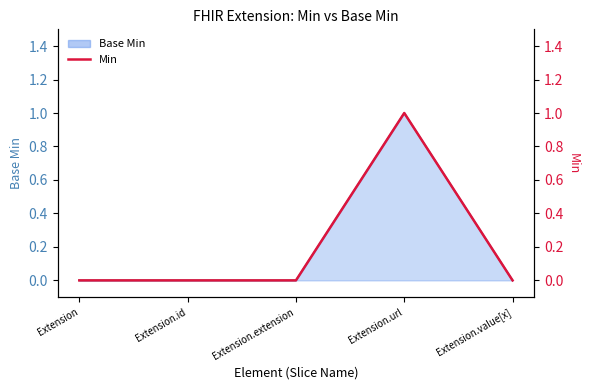

Does the chart have visible grid lines?

No